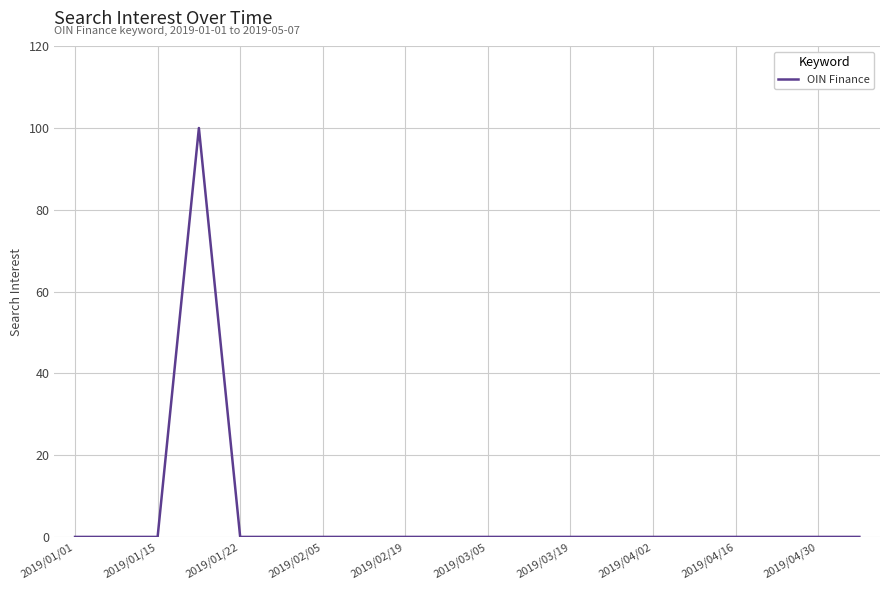

What is the maximum value shown in the chart?

100